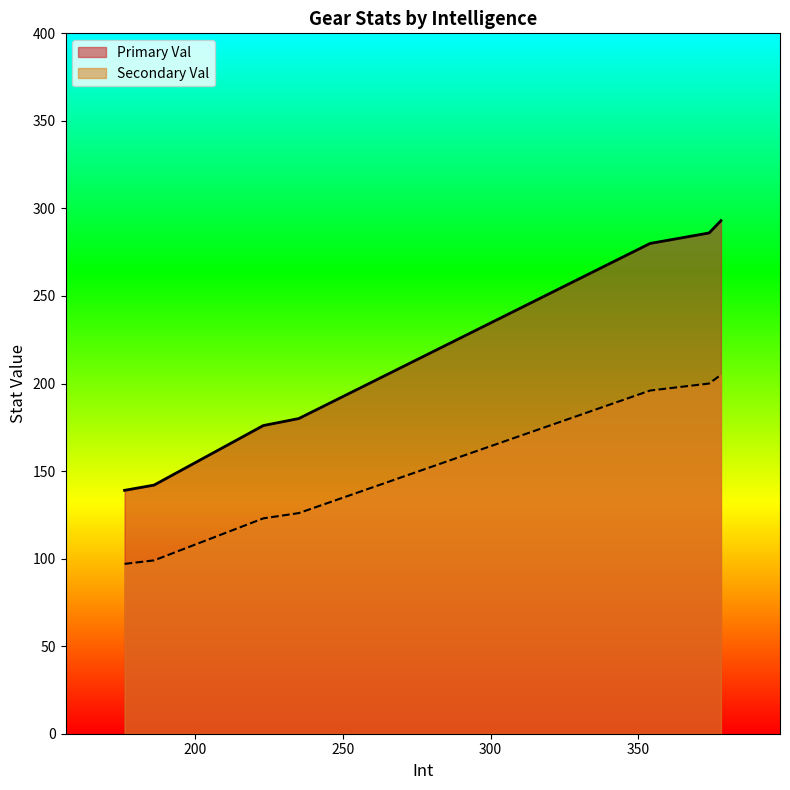

The value of Secondary Val at 354 is 196. True or false?

True